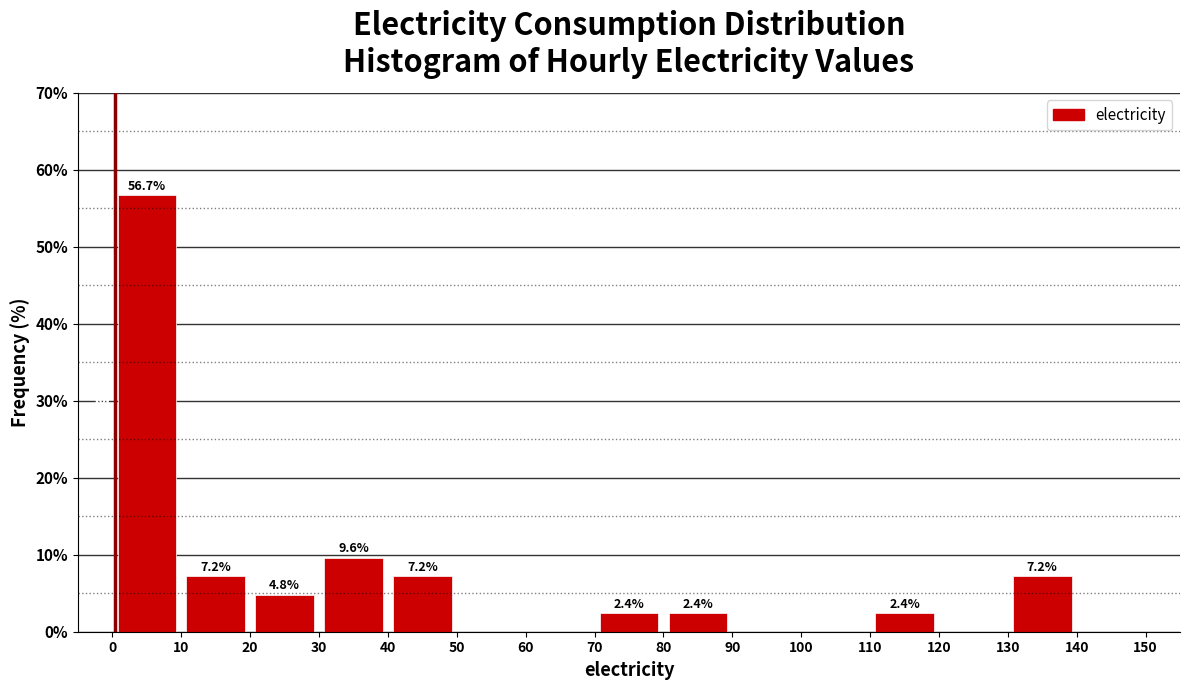

Over which range of the x-axis is the bar tallest?

0 to 10